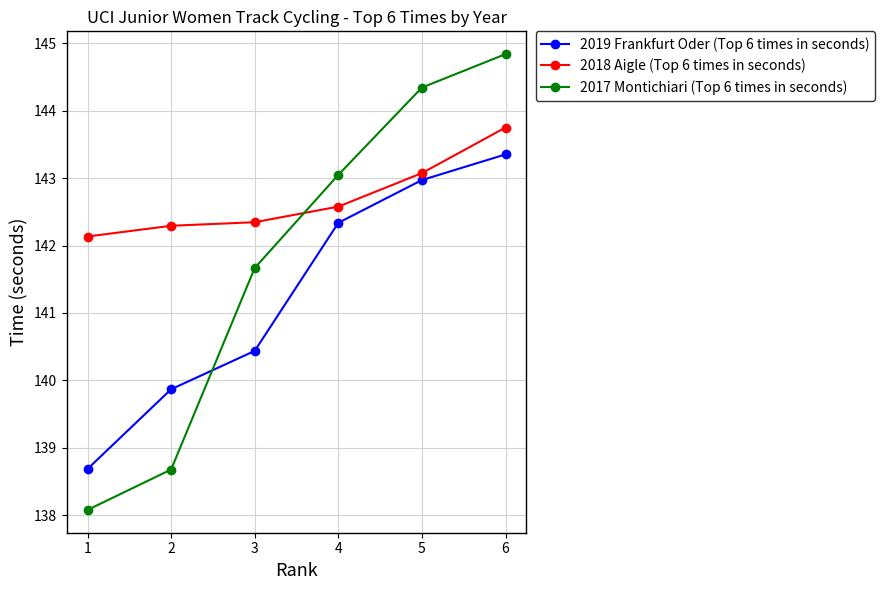

Is it true that 2018 Aigle (Top 6 times in seconds) equals 33.5 at 5?

False